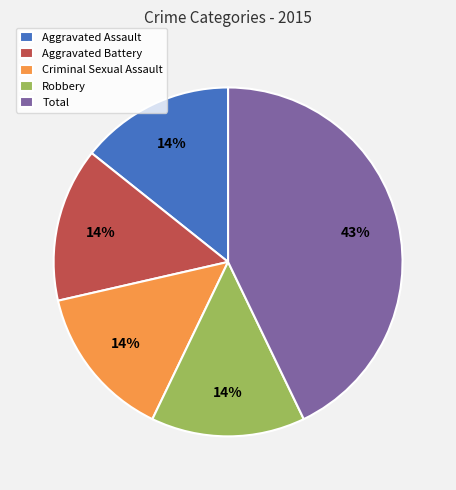

Combined, do Criminal Sexual Assault and Aggravated Assault account for over 50%?

No